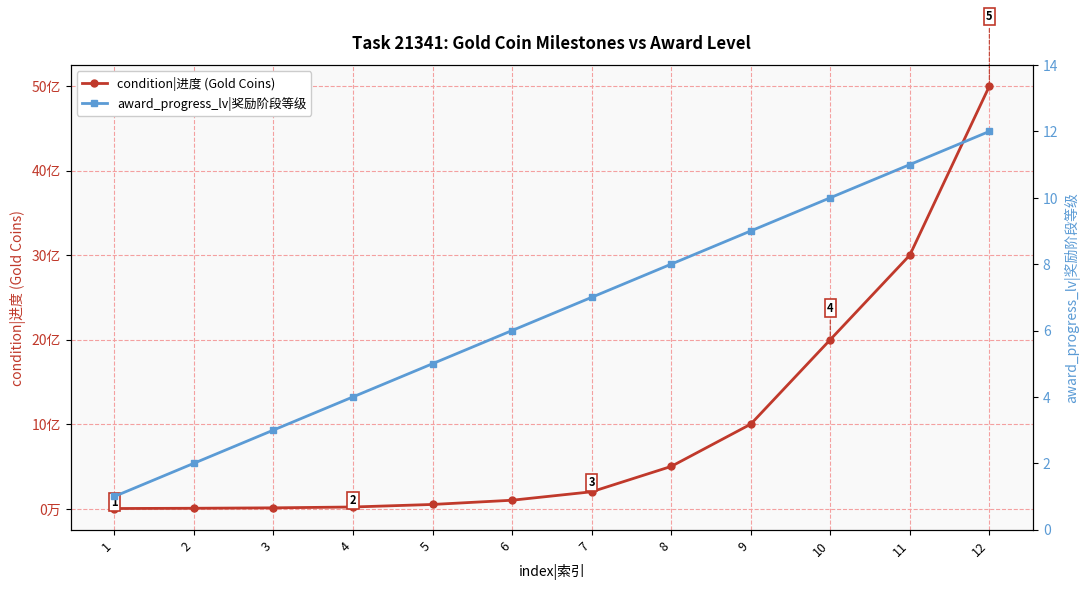

True or false: award_progress_lv|奖励阶段等级 and condition|进度 (Gold Coins) cross at least once.

False